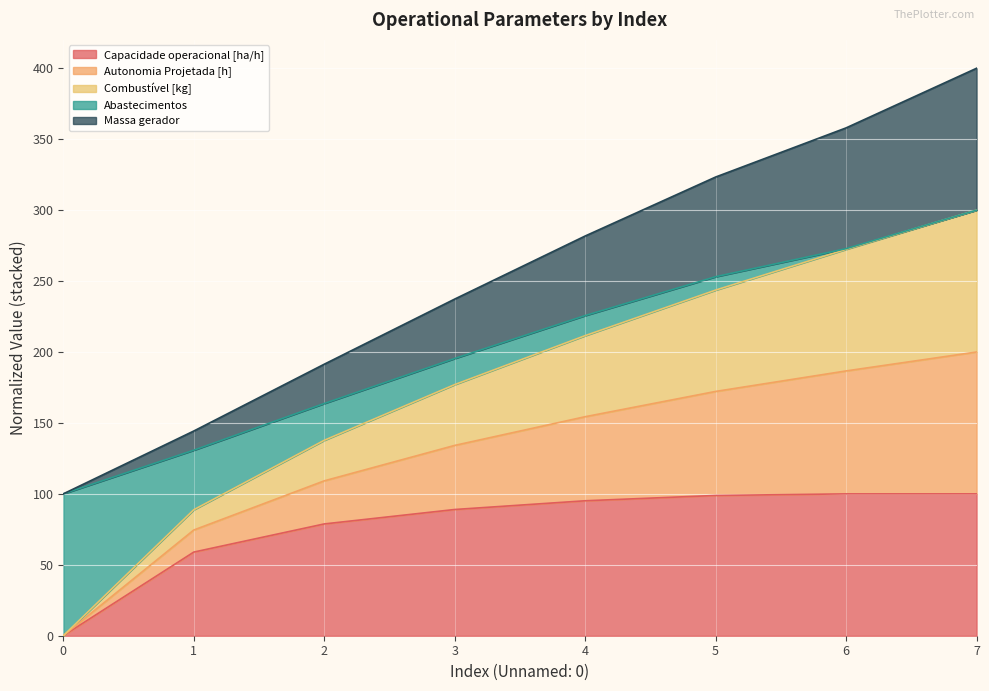

What is the greatest value displayed?

400.0